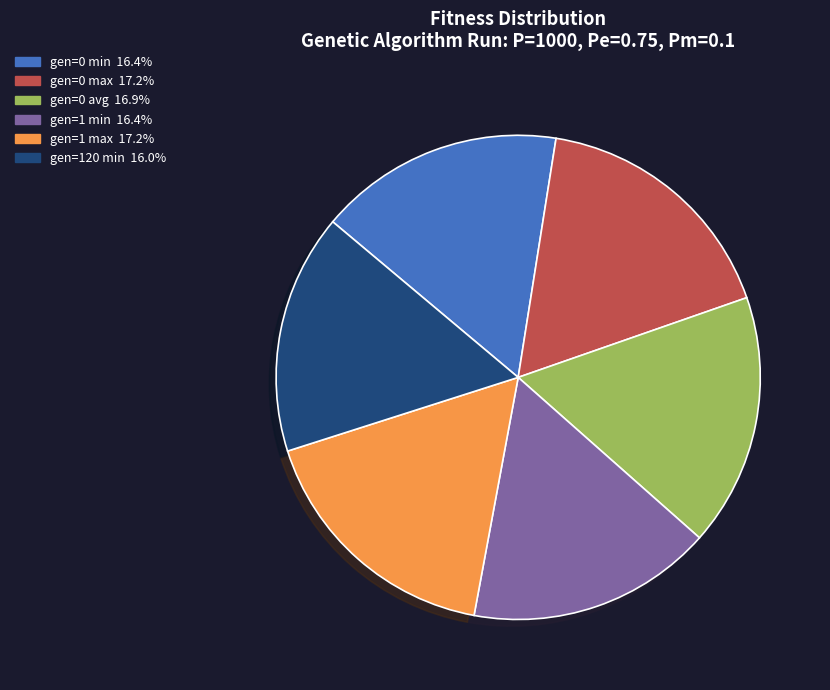

Approximately how many times larger is the value at gen=0 min compared to gen=1 max?

1.0